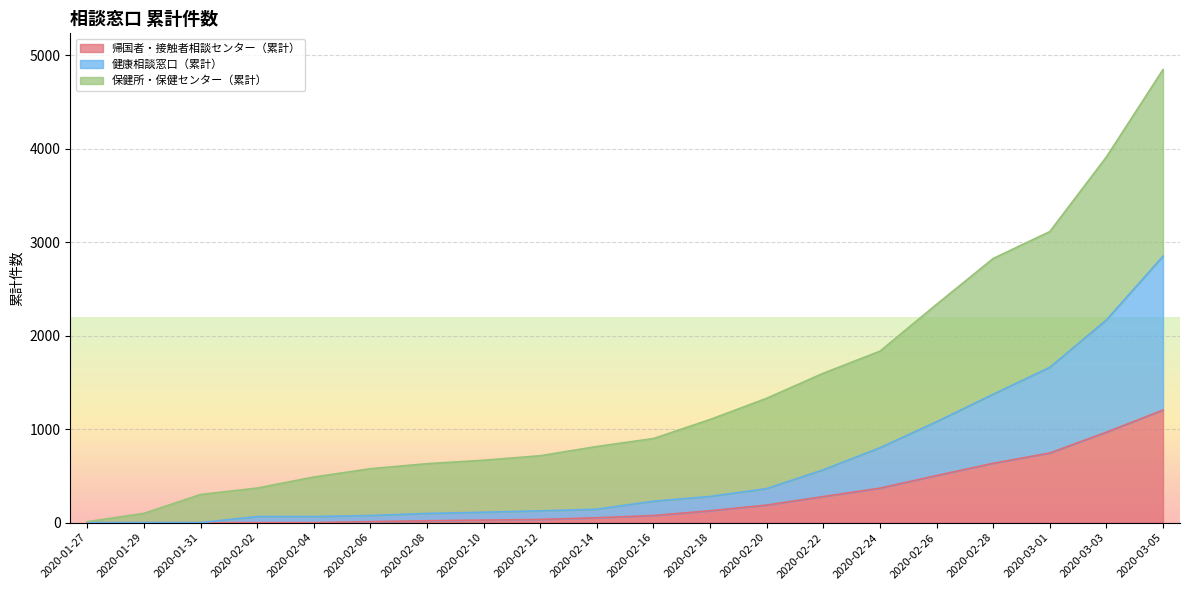

What are all the series names shown in the legend?

帰国者・接触者相談センター（累計）, 健康相談窓口（累計）, 保健所・保健センター（累計）